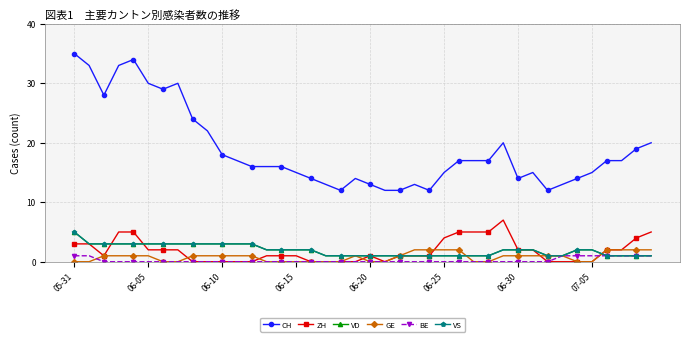

Is this an area chart (filled region under the line)?

No